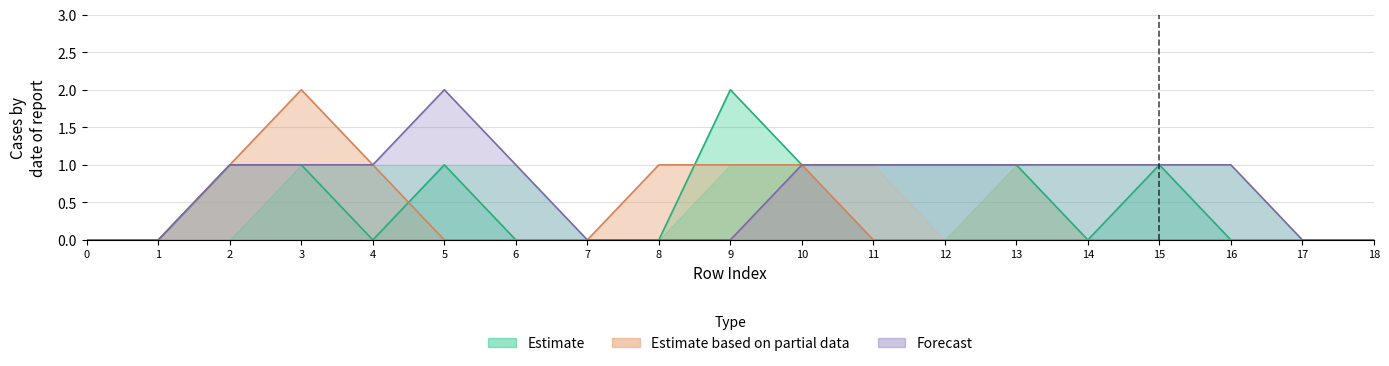

Rank the categories by col_1 value from lowest to highest.

0, 1, 4, 6, 7, 8, 14, 16, 17, 18, 2, 3, 5, 10, 11, 12, 13, 15, 9